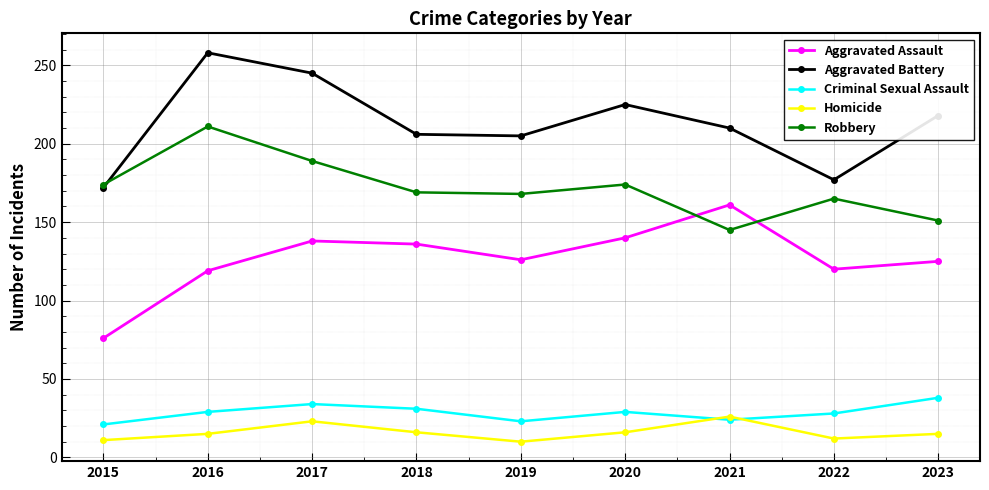

How many lines are shown in the chart?

5